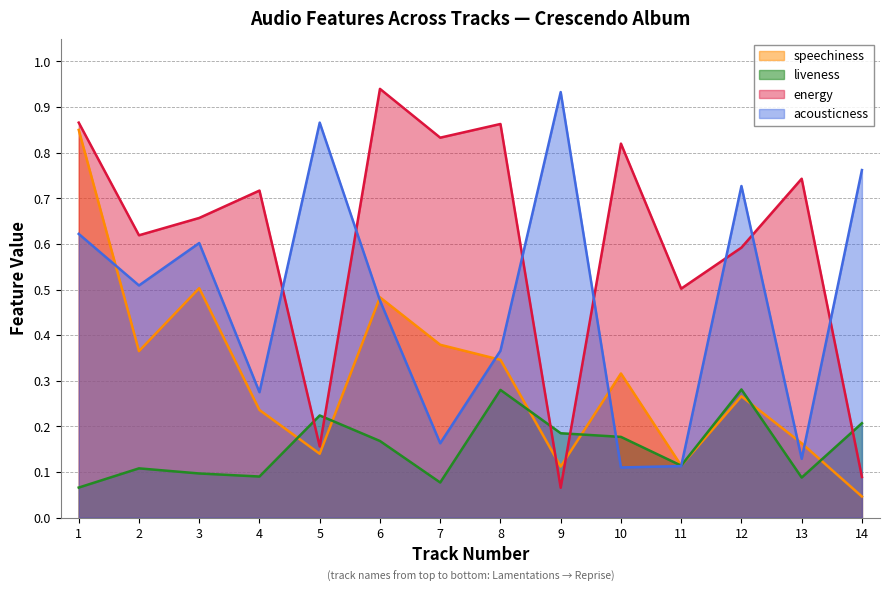

True or false: liveness has a value of 0.4 at 5.

False